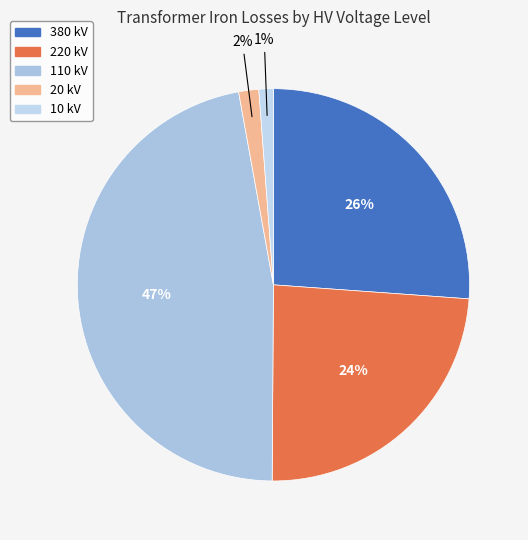

What is the largest slice in the pie chart?

110